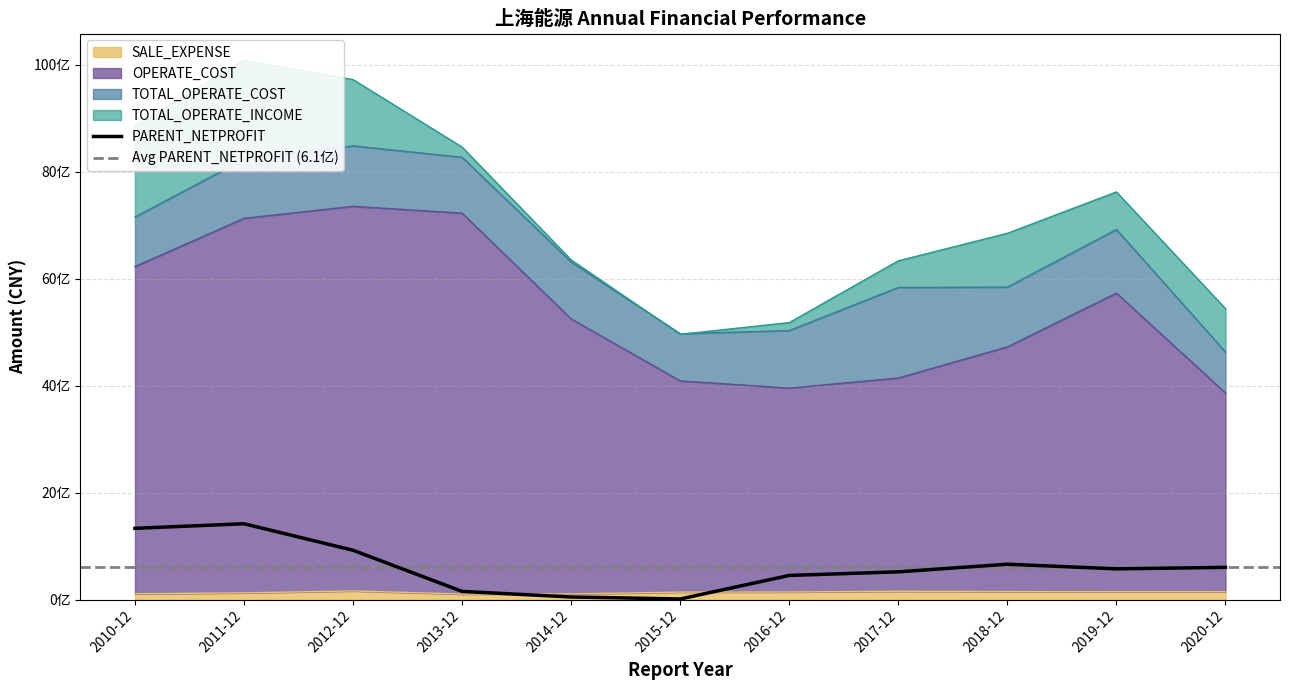

Which has a higher value, 2014-12 or 2018-12?

2018-12